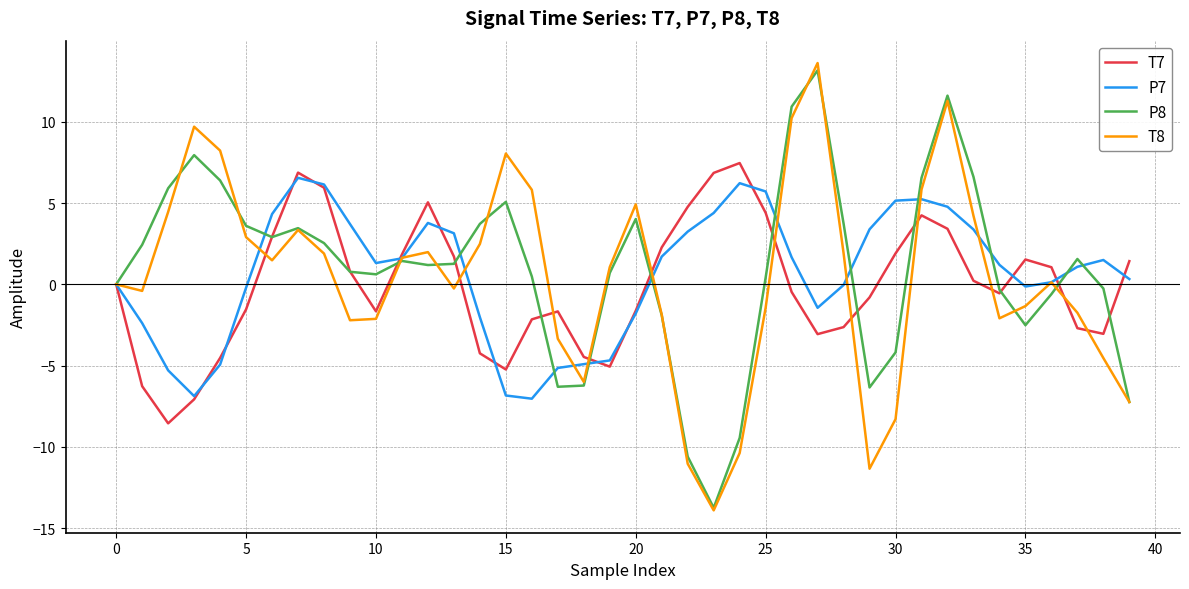

Which series has the largest range (max minus min)?

T8